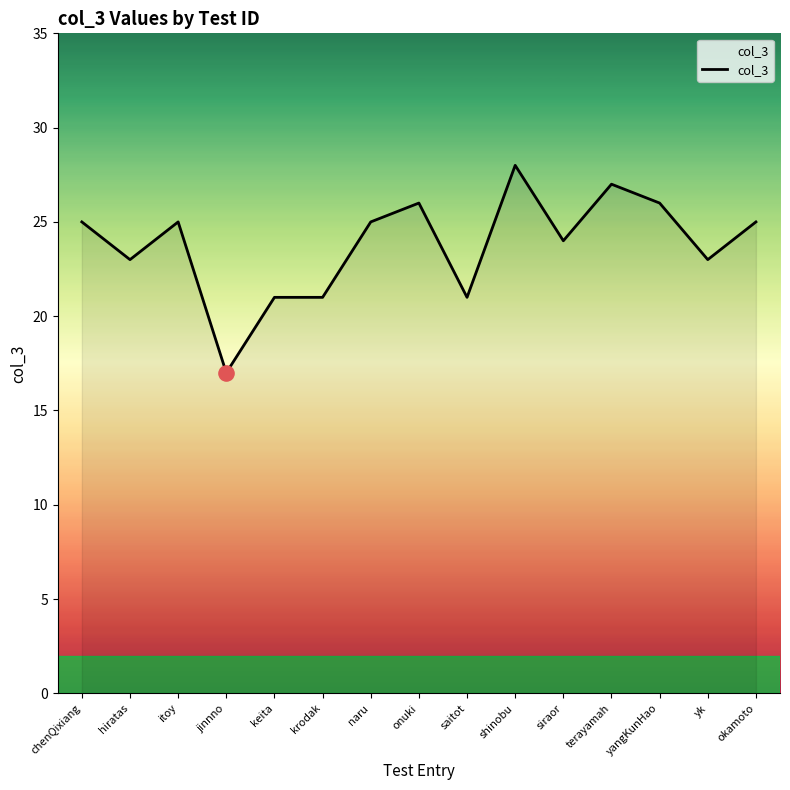

What is the change in value from chenQixiang to terayamah?

+2